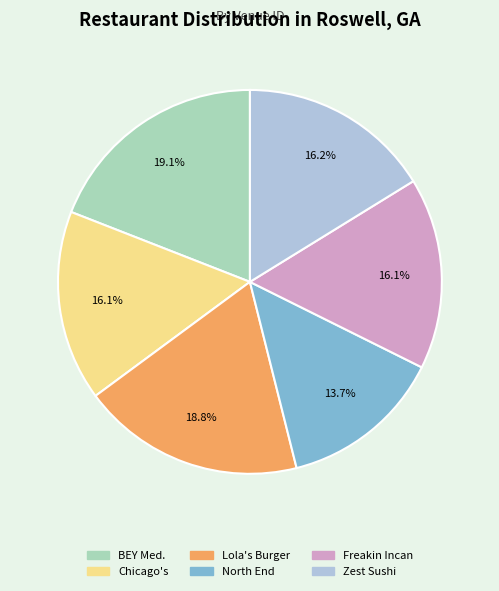

Does Chicago's represent more than half of the total?

No